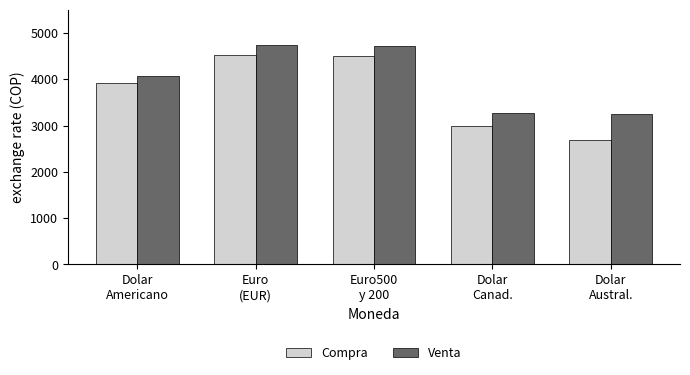

At how many categories does at least one series exceed 2892?

5